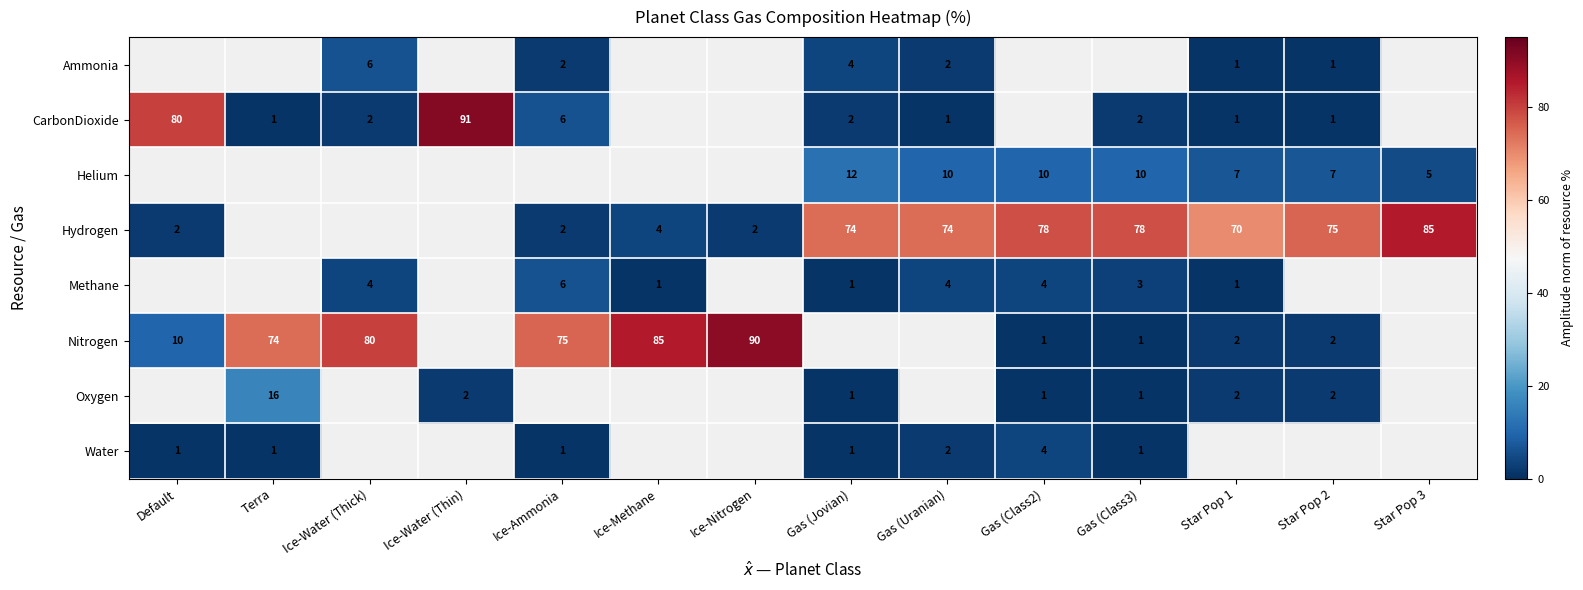

How many distinct data groups are displayed?

8